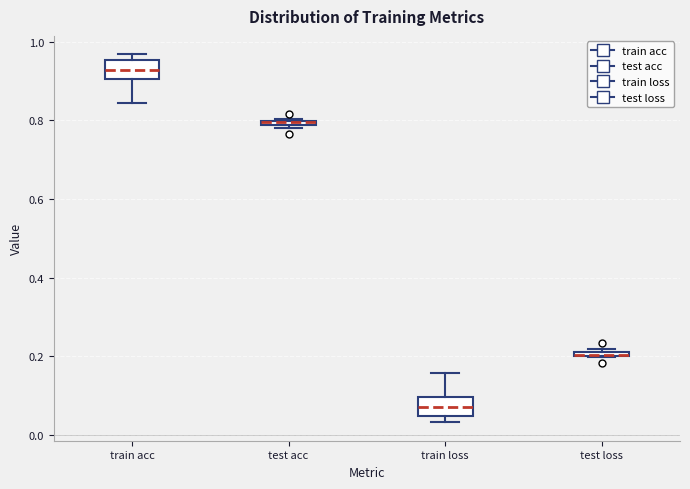

Where is the lower edge of the box for test loss on the y-axis? The values are not printed on the chart, so give them approximately, as read against the axis.

0.20